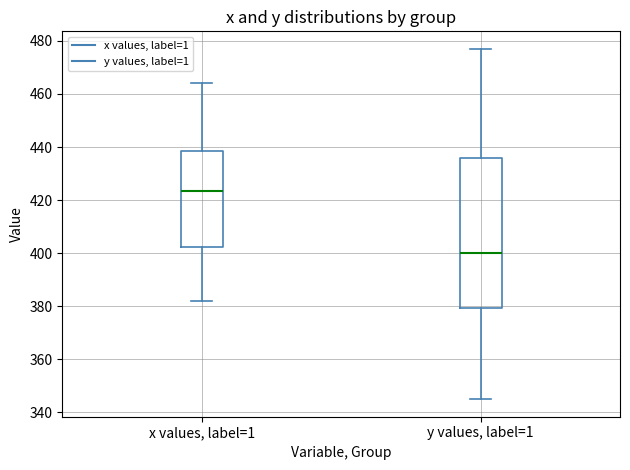

Reading left to right, transcribe this box plot: for each box, give where its median line is, the range the box spans, and where its two whiskers end, as read against the y-axis. The values are not printed on the chart, so give them approximately, as read against the axis.

x values, label=1: median 424, box 402 to 438, whiskers 382 to 464
y values, label=1: median 400, box 380 to 436, whiskers 346 to 478